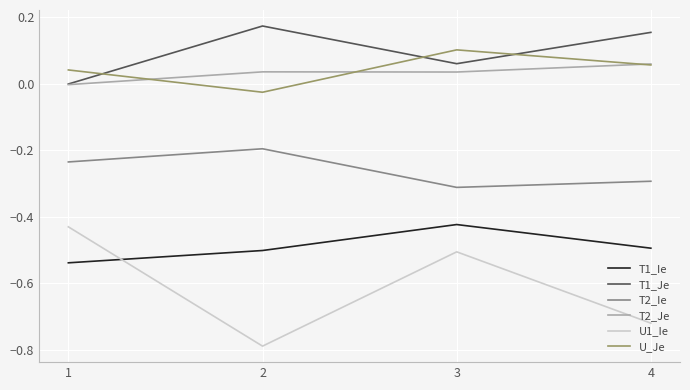

The U1_Ie series shows -0.7 at 1. True or false?

False